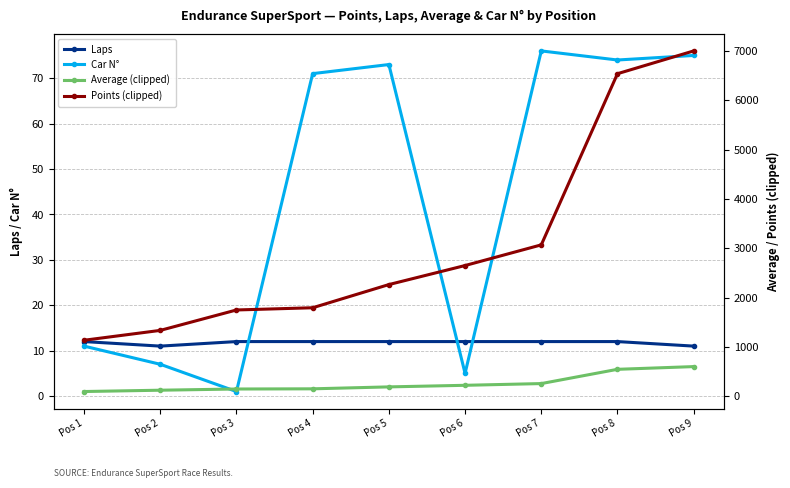

What value does the Points (clipped) series have at Pos 4?

1793.0